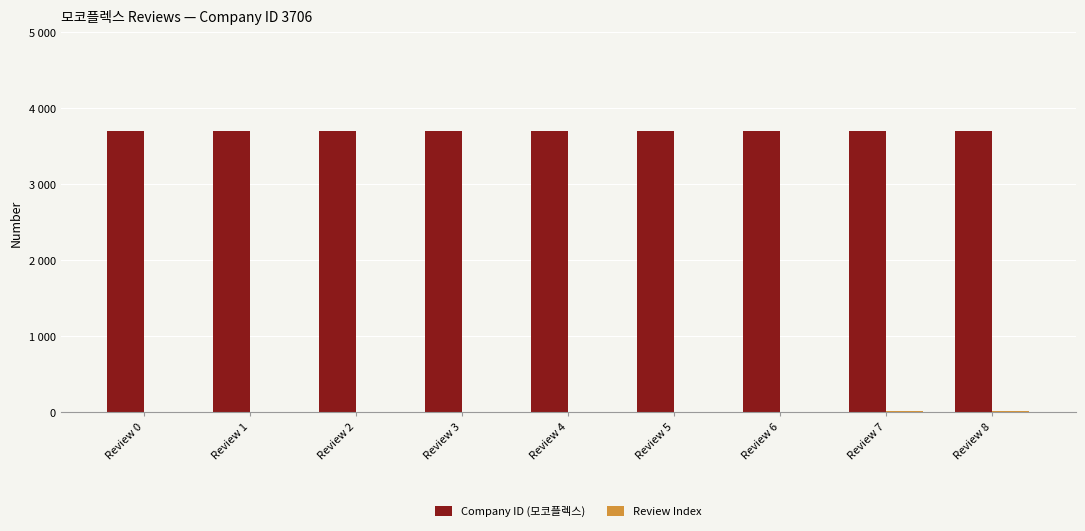

Does the chart contain stacked bars?

No